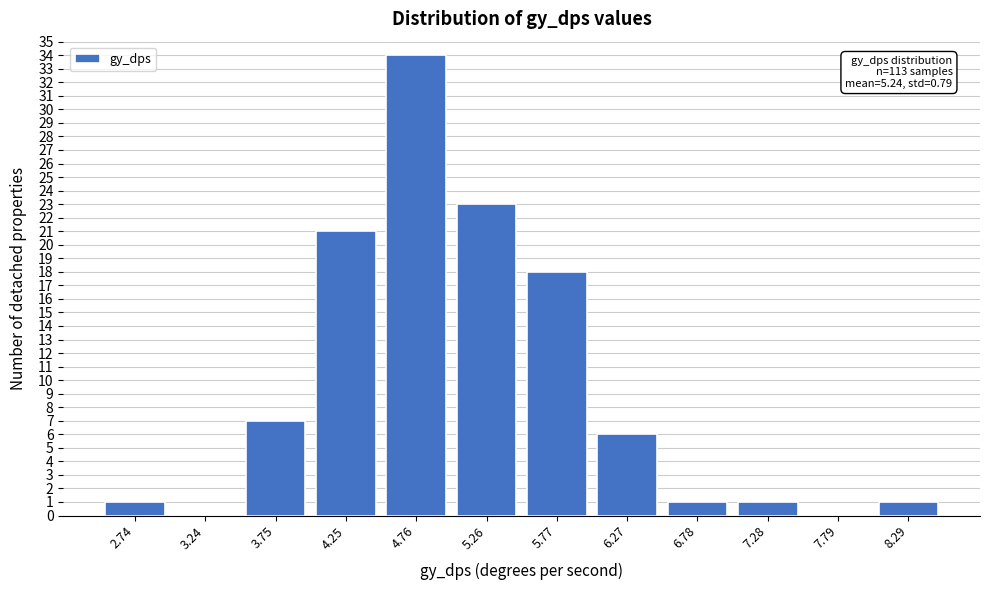

Reading left to right, transcribe all the data shown in this chart.

2.74=1	3.24=0	3.75=7	4.25=21	4.76=34	5.26=23	5.77=18	6.27=6	6.78=1	7.28=1	7.79=0	8.29=1